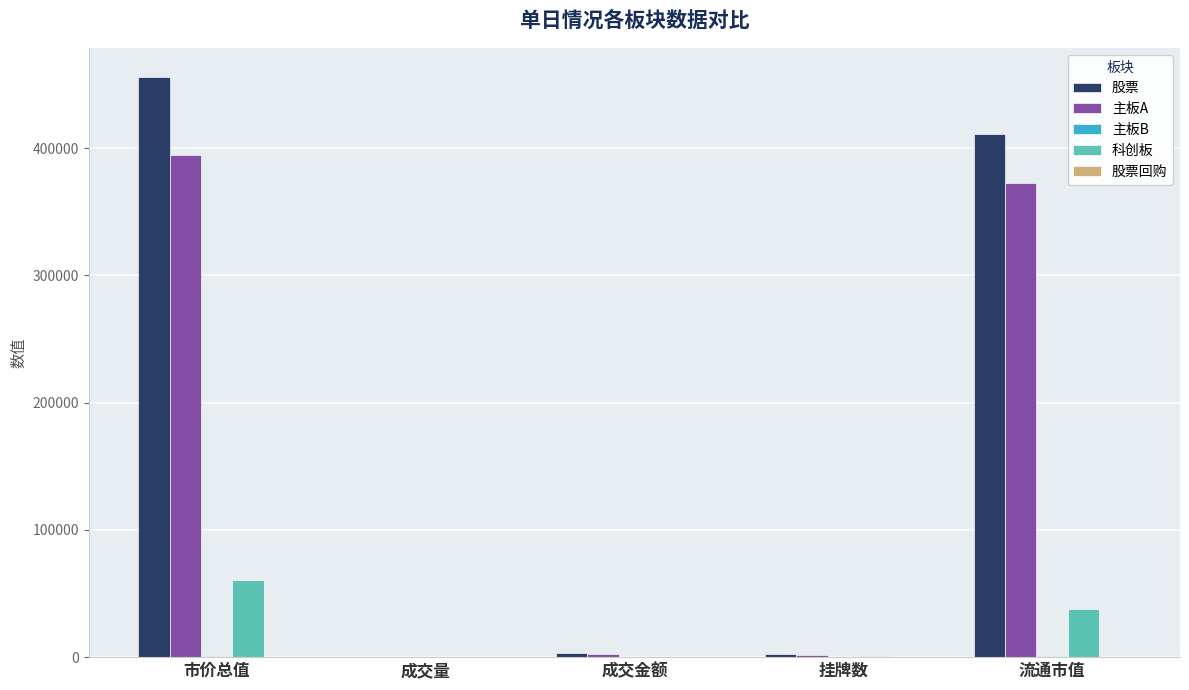

Which series has the largest total across all categories?

股票